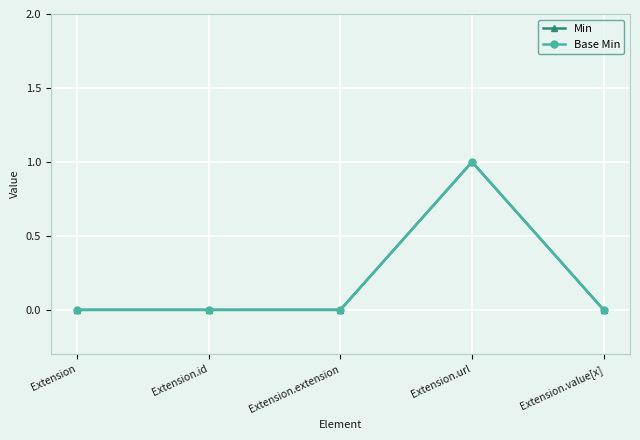

Which category has the lowest value in the Base Min series?

Extension